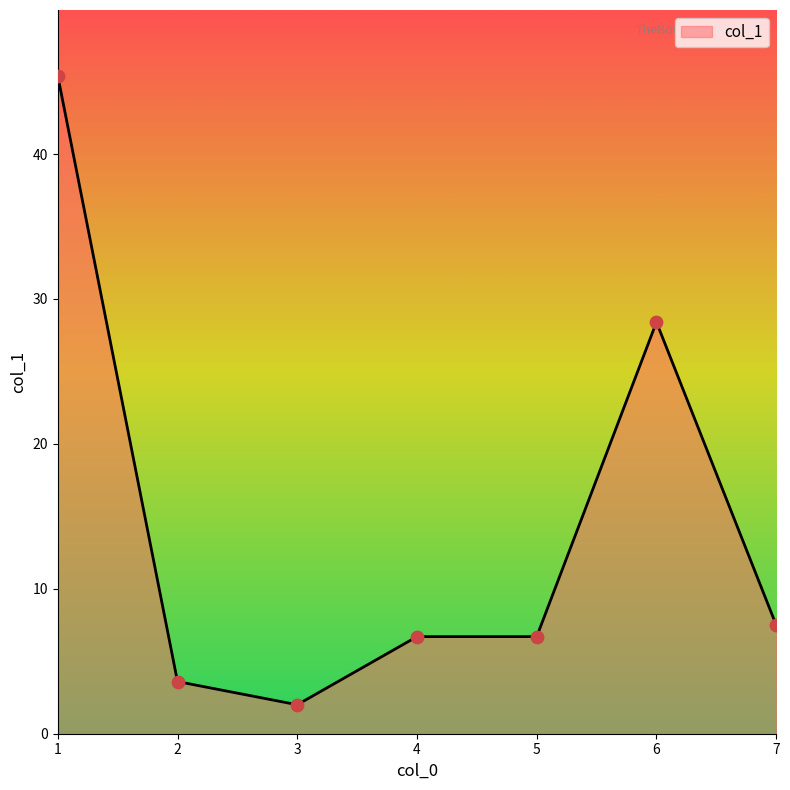

Which has a higher value, 3 or 6?

6